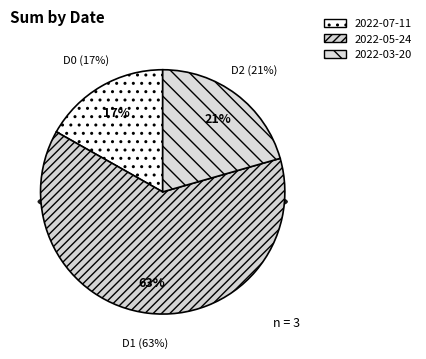

Count the number of slices in the pie.

3